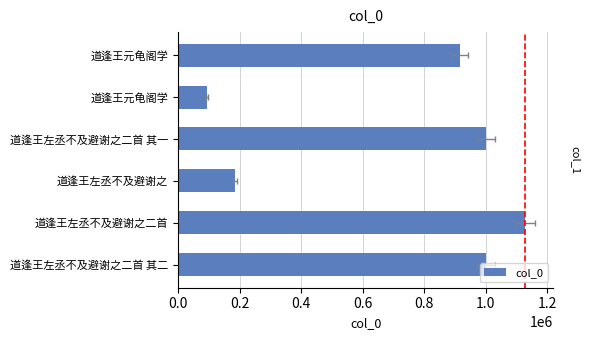

What is the change in value from 道逢王左丞不及避谢之二首 to 道逢王左丞不及避谢之?

-942795